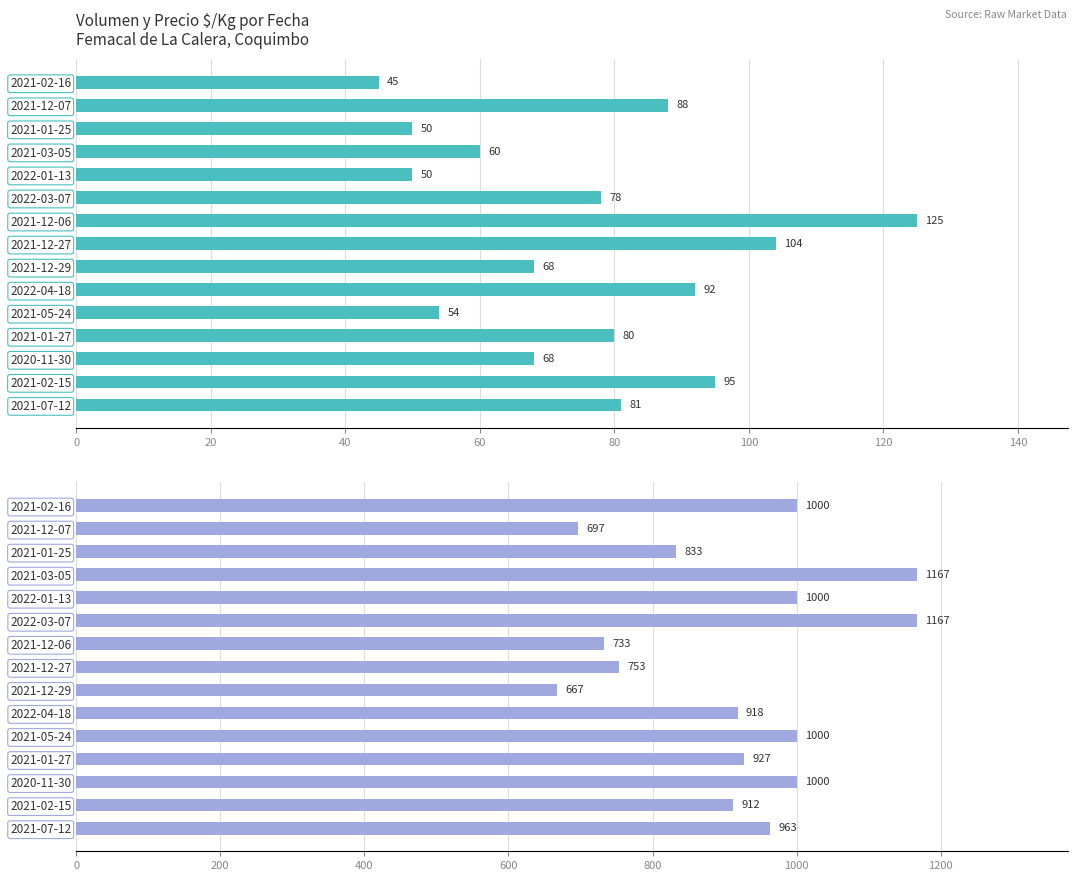

What are all the series names shown in the legend?

Volumen, Precio $/Kg